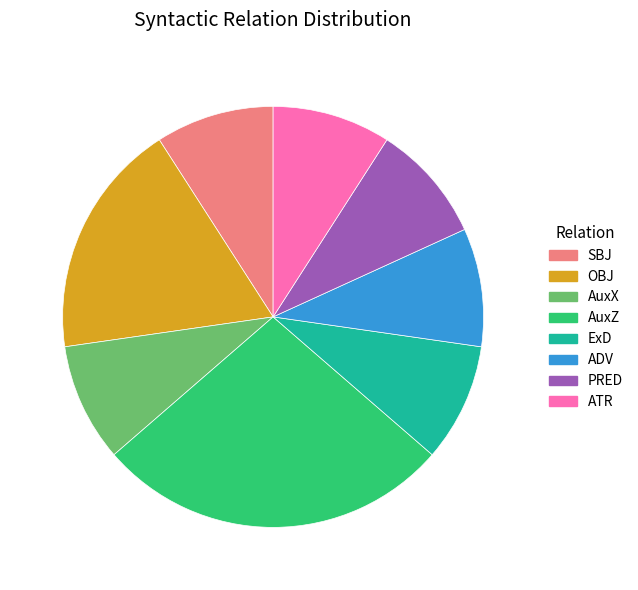

Does any single category account for the majority?

No